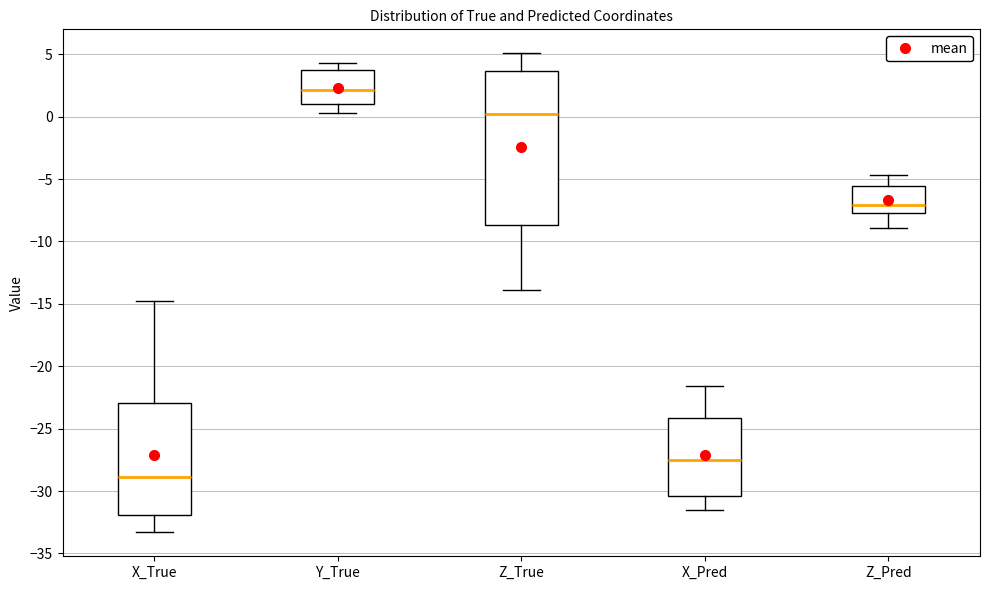

Comparing the boxes themselves (not the whiskers), which one is the tallest?

Z_True